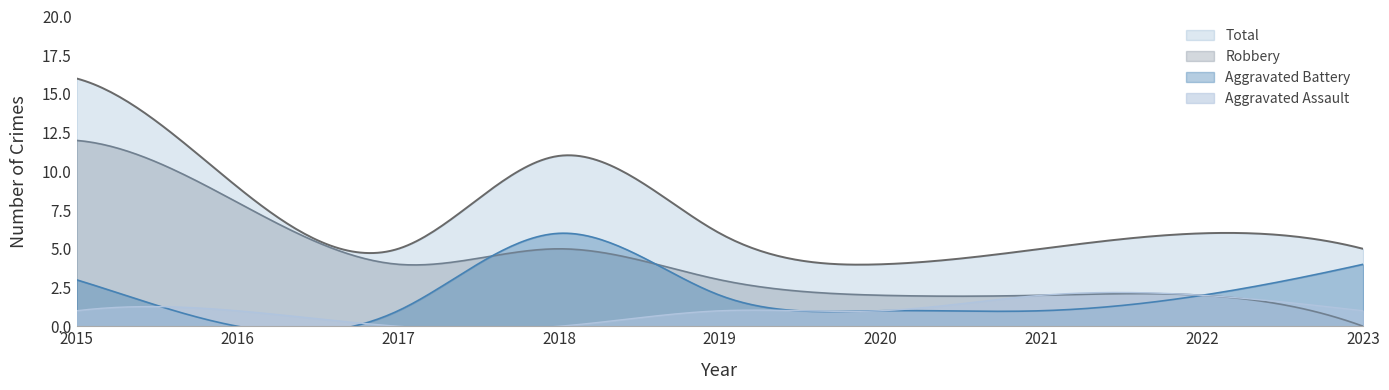

List the series in order of their overall mean, highest first.

Total, Robbery, Aggravated Battery, Aggravated Assault